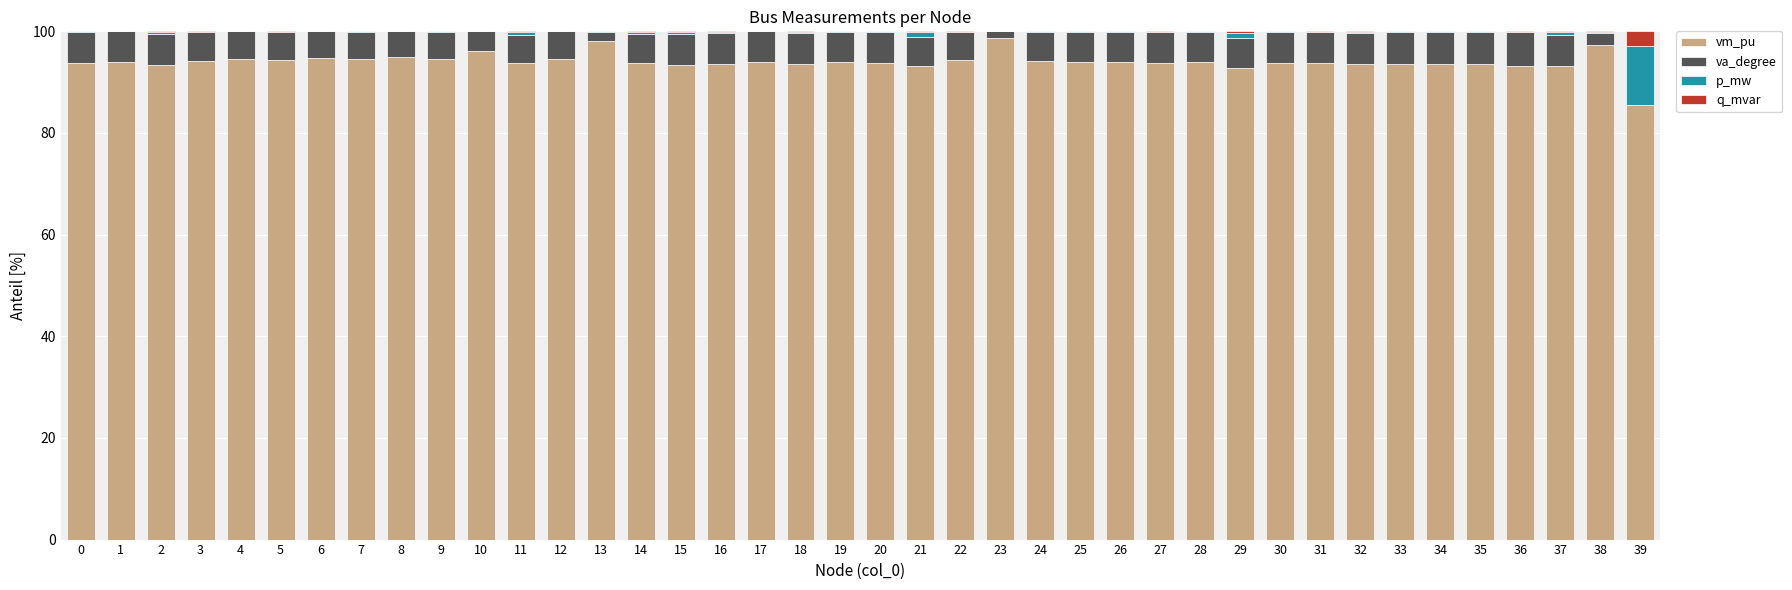

What is the highest value of the vm_pu series?

98.7